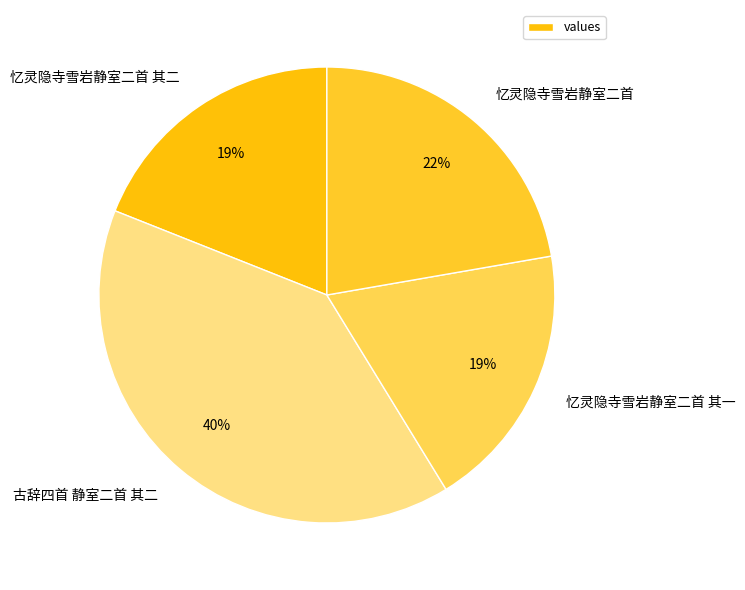

To the nearest percent, what is the difference between the 忆灵隐寺雪岩静室二首 其一 and 古辞四首 静室二首 其二 slice percentages?

21%